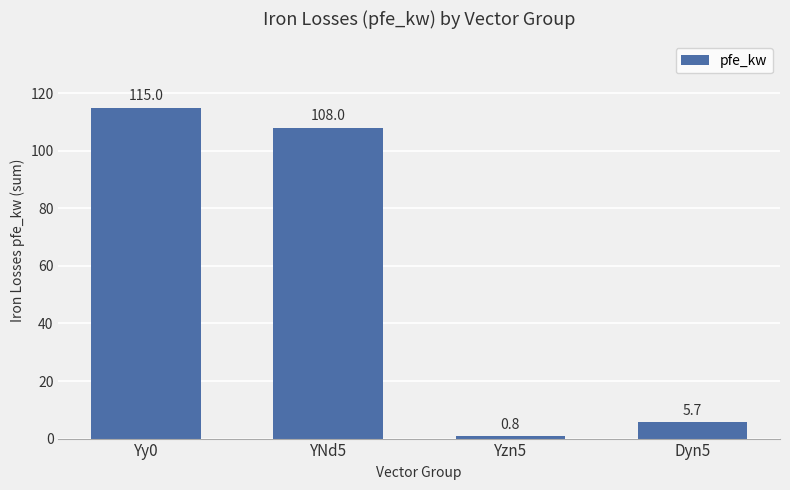

At which label does the data first exceed 108?

Yy0